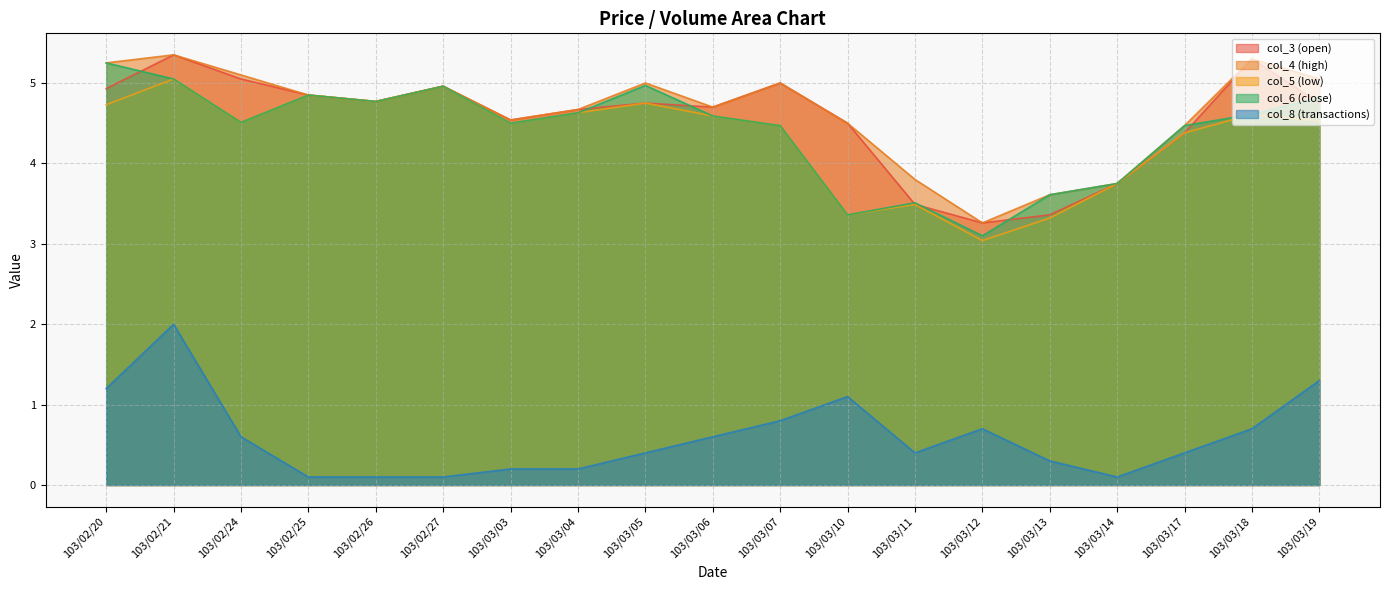

At which category is the sum across all series the highest?

103/02/21